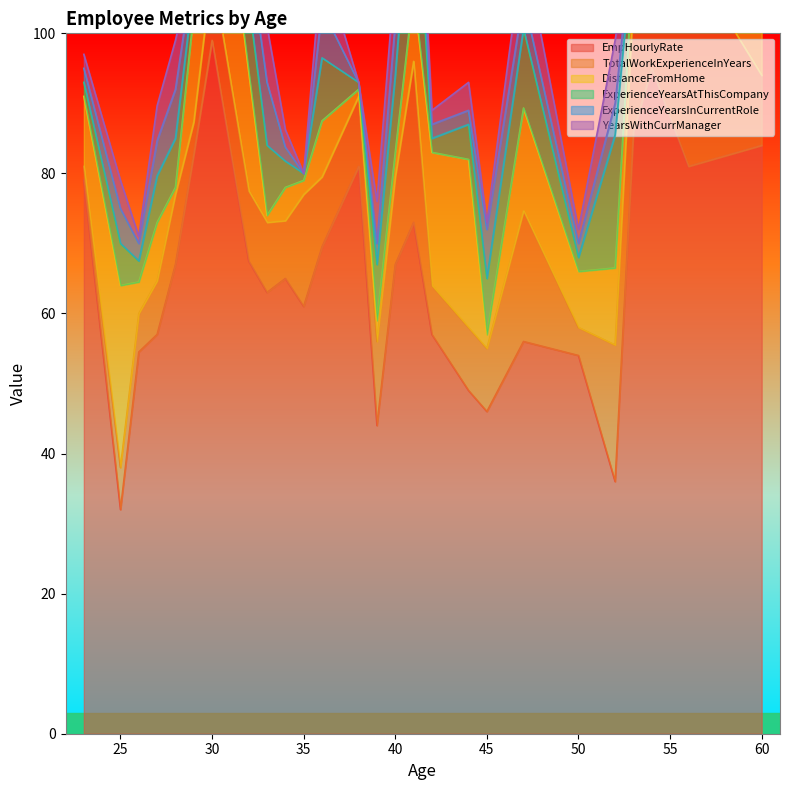

How many values in ExperienceYearsInCurrentRole are above zero?

36